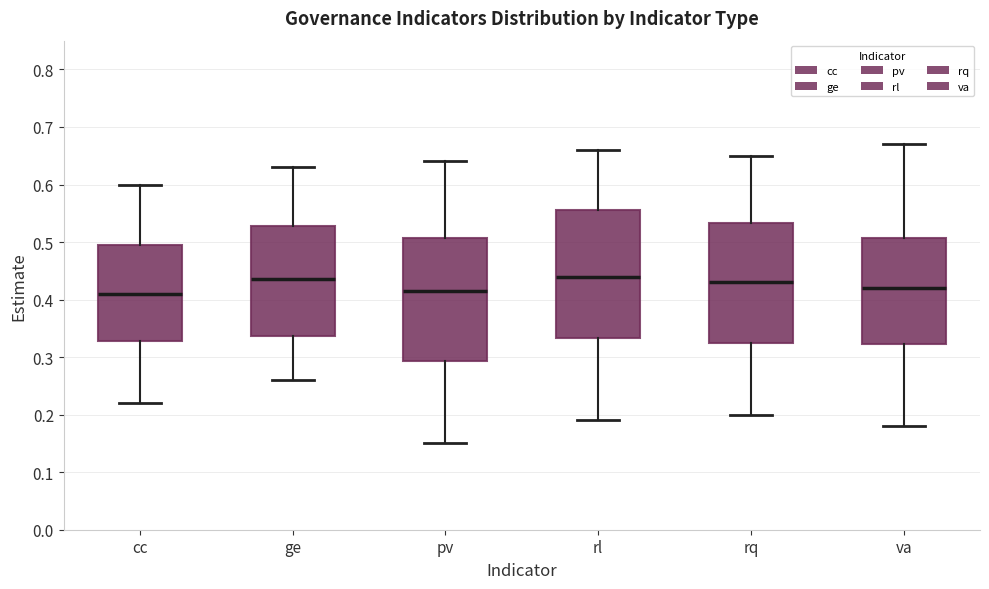

Reading left to right, read every box against the y-axis: the position of its median line, the range the box covers, and the ends of its whiskers. The values are not printed on the chart, so give them approximately, as read against the axis.

cc: median 0.41, box 0.33 to 0.50, whiskers 0.22 to 0.60
ge: median 0.44, box 0.34 to 0.53, whiskers 0.26 to 0.63
pv: median 0.42, box 0.29 to 0.51, whiskers 0.15 to 0.64
rl: median 0.44, box 0.33 to 0.56, whiskers 0.19 to 0.66
rq: median 0.43, box 0.33 to 0.53, whiskers 0.20 to 0.65
va: median 0.42, box 0.32 to 0.51, whiskers 0.18 to 0.67